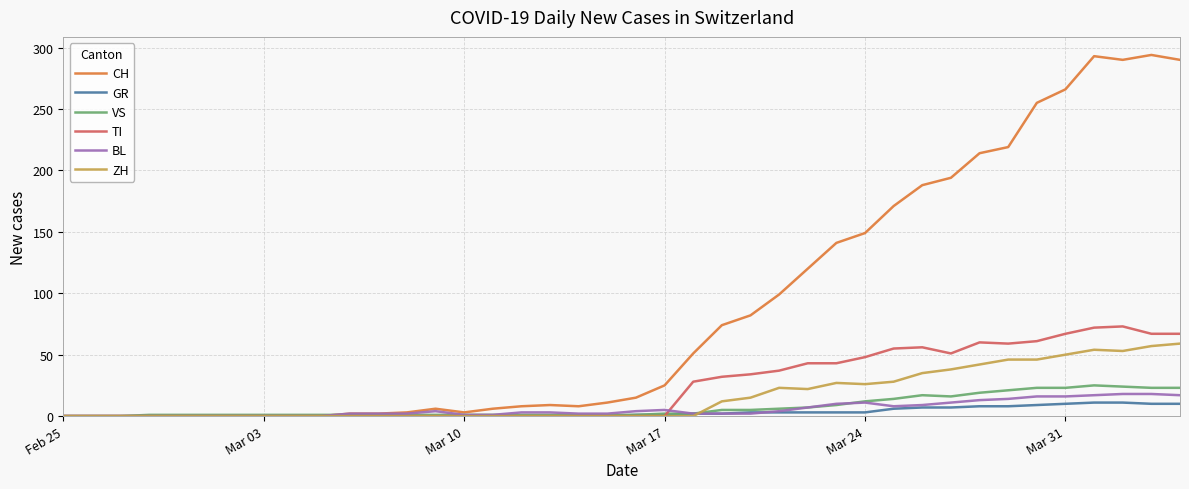

Which series has the largest total across all categories?

CH